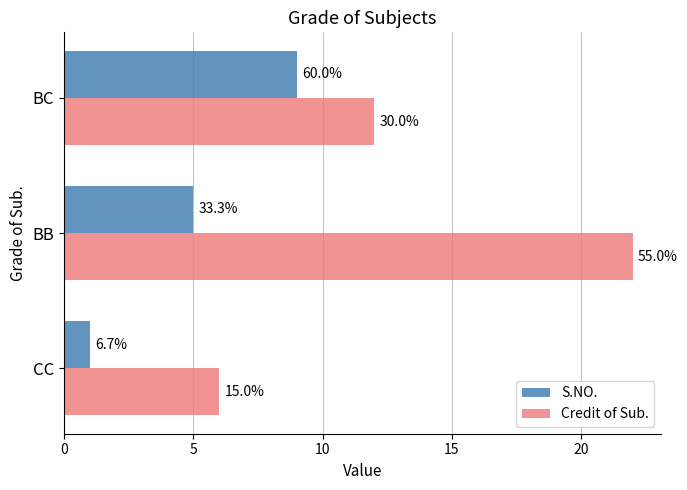

How many S.NO. values are between 1 and 9?

3